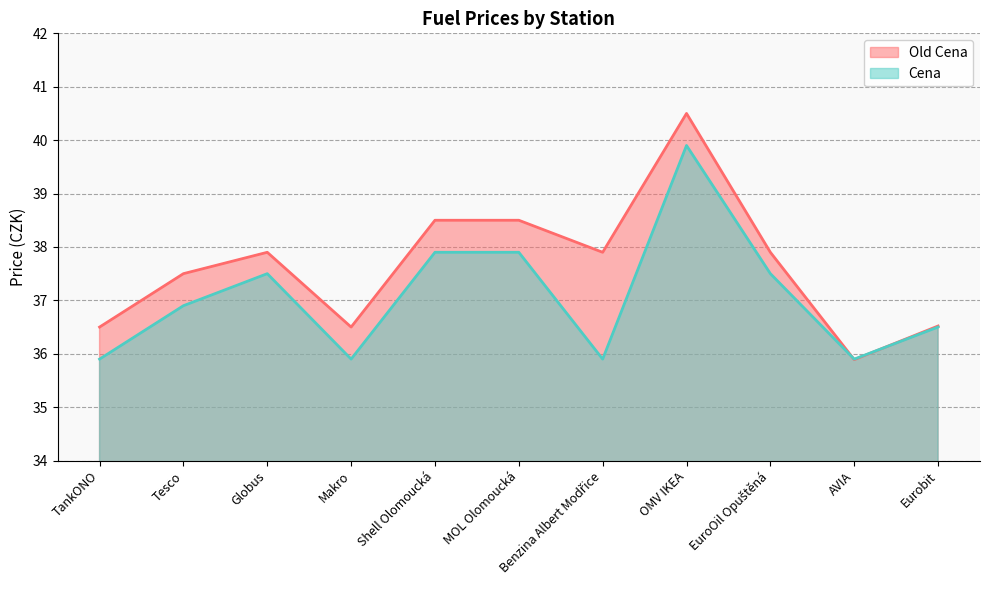

At which category does Old Cena reach its first local peak?

Globus